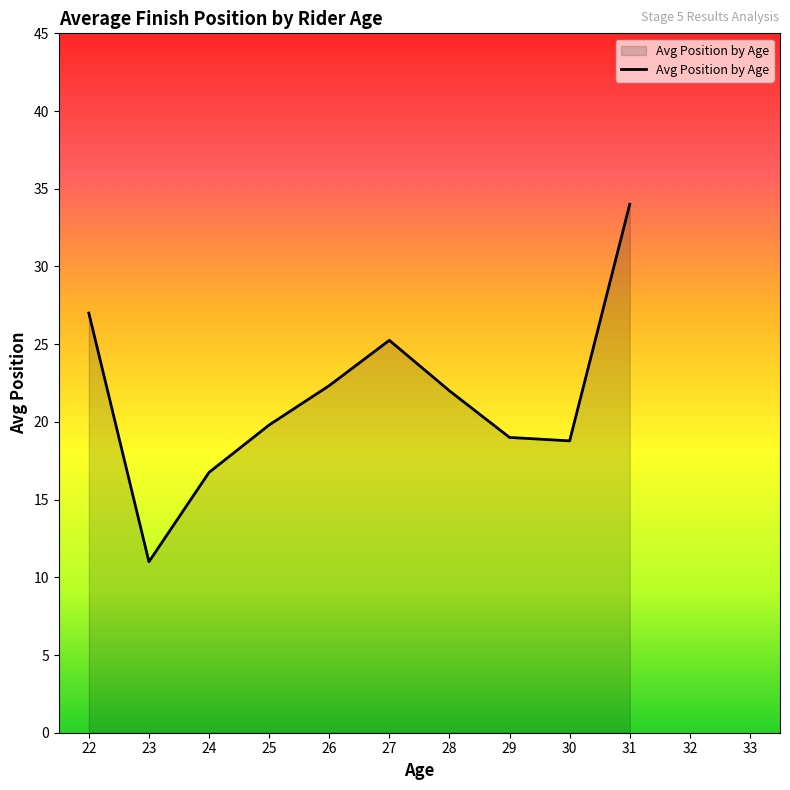

What is the change in value from 29 to 31?

+15.0